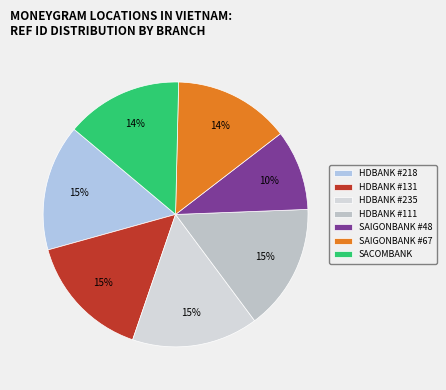

To the nearest percent, what is the average slice percentage?

14%